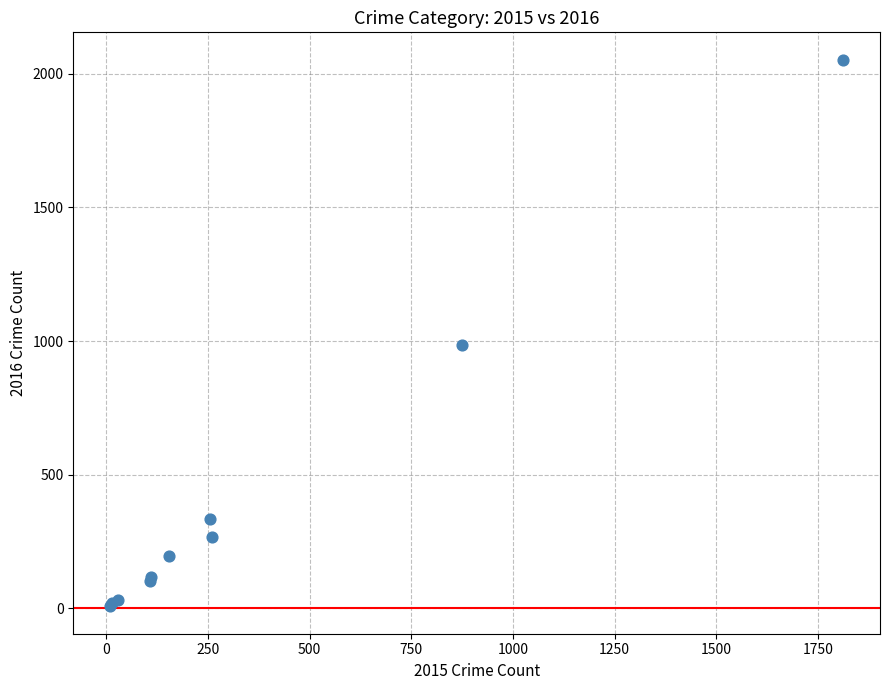

What Y value in the scatter plot is closest to 1030?

984